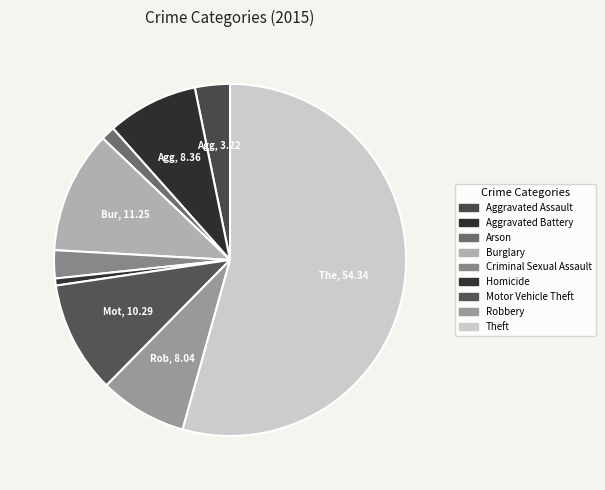

What is the smallest slice in the pie chart?

Homicide